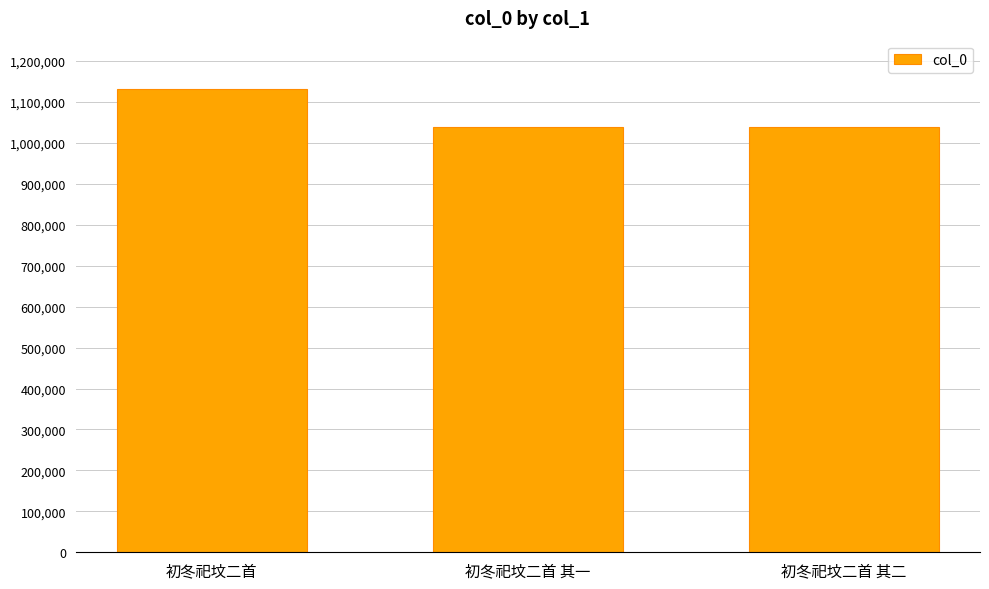

What is the label of the 1st bar from the right?

初冬祀坟二首 其二